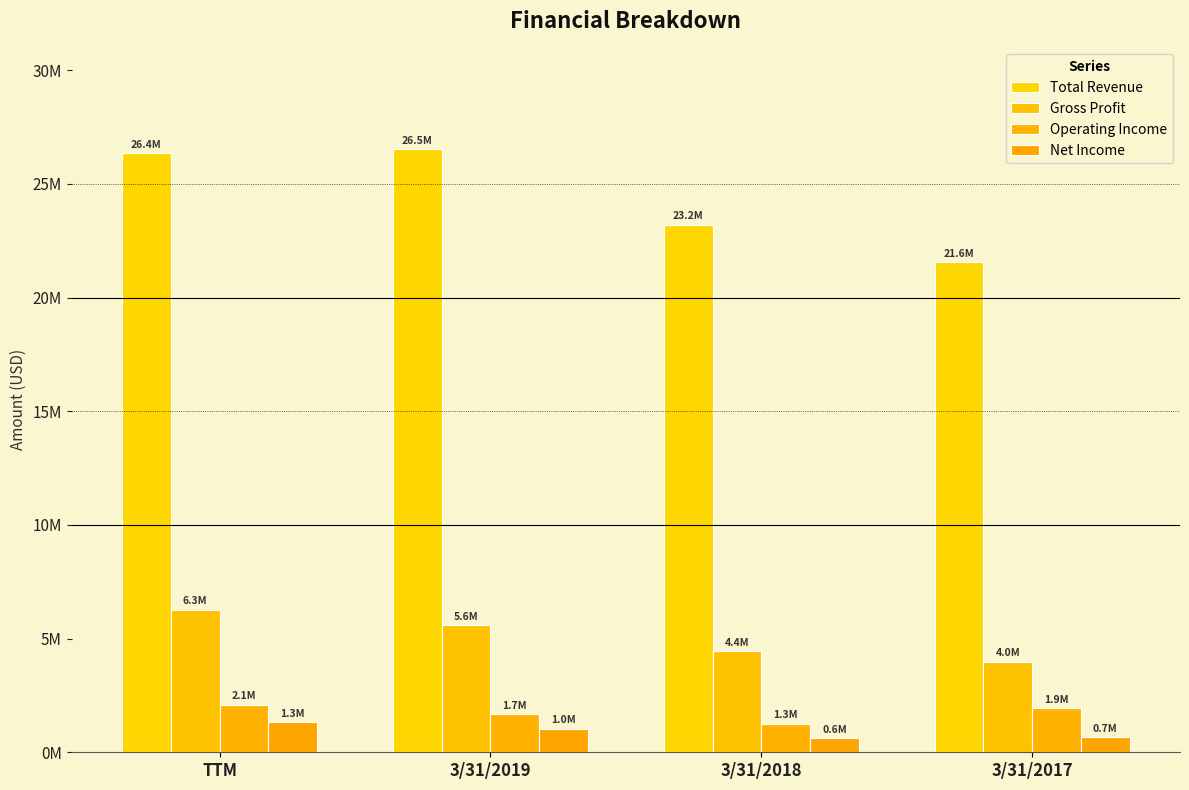

Are the bars horizontal?

No